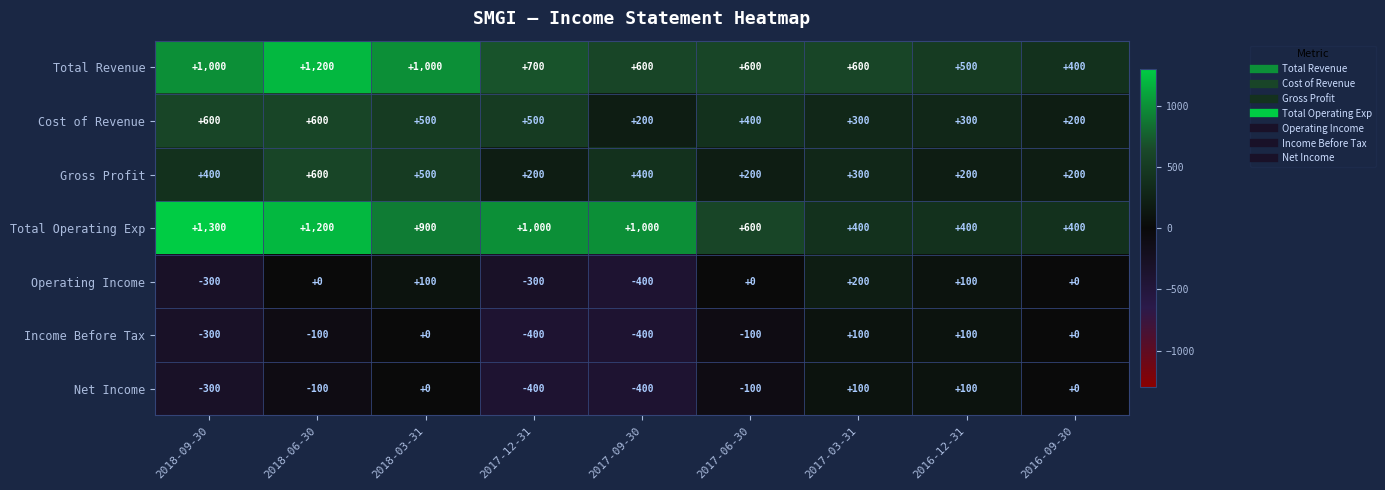

Which series changed the most between 2017-12-31 and 2017-06-30?

Total Operating Exp